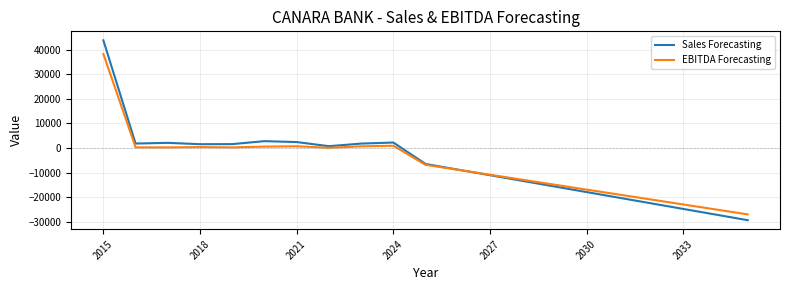

True or false: Sales Forecasting and EBITDA Forecasting cross at least once.

True